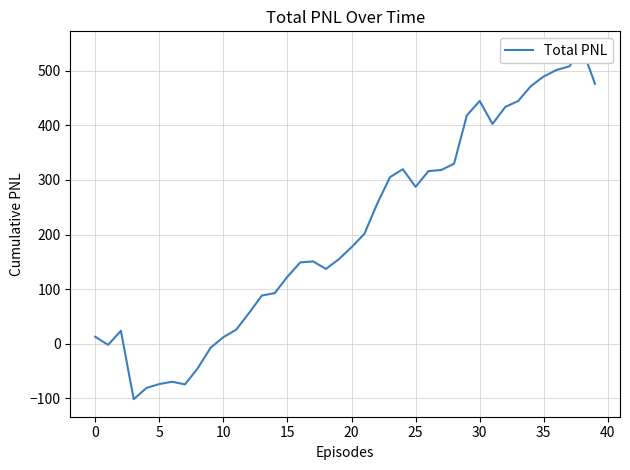

What is the difference between the maximum and minimum values?

641.4